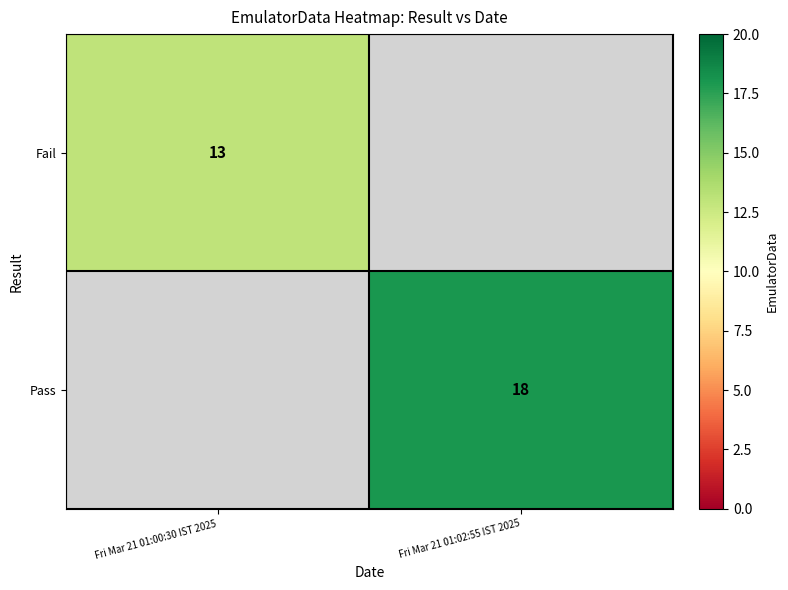

The Fail series shows 21 at Fri Mar 21 01:00:30 IST 2025. True or false?

False